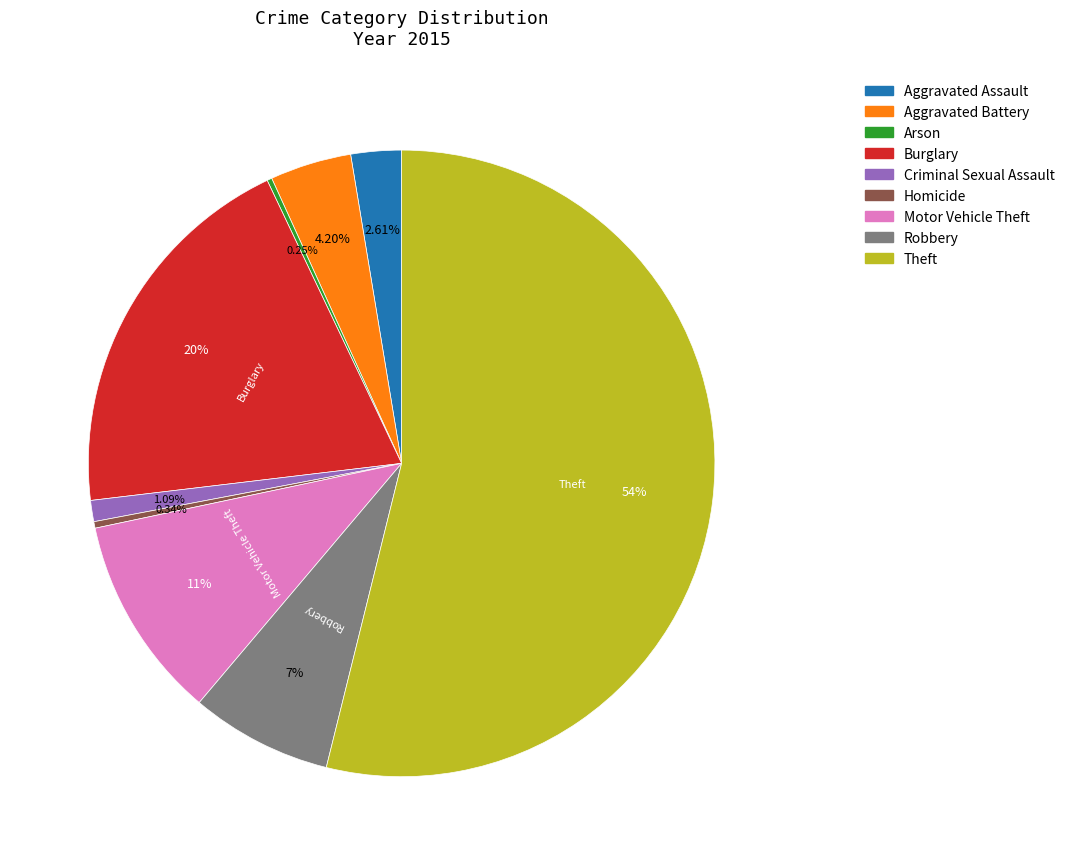

Approximately how many times larger is the value at Robbery compared to Aggravated Assault?

2.8